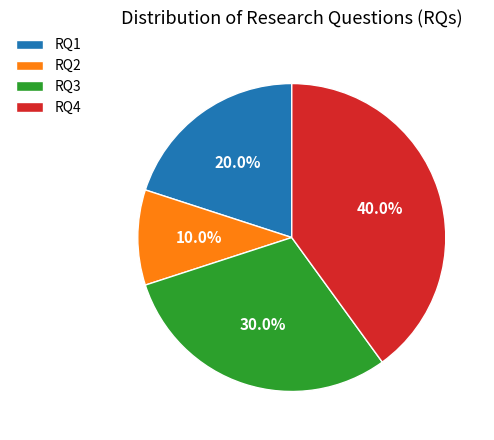

To the nearest percent, what is the average slice percentage?

25%